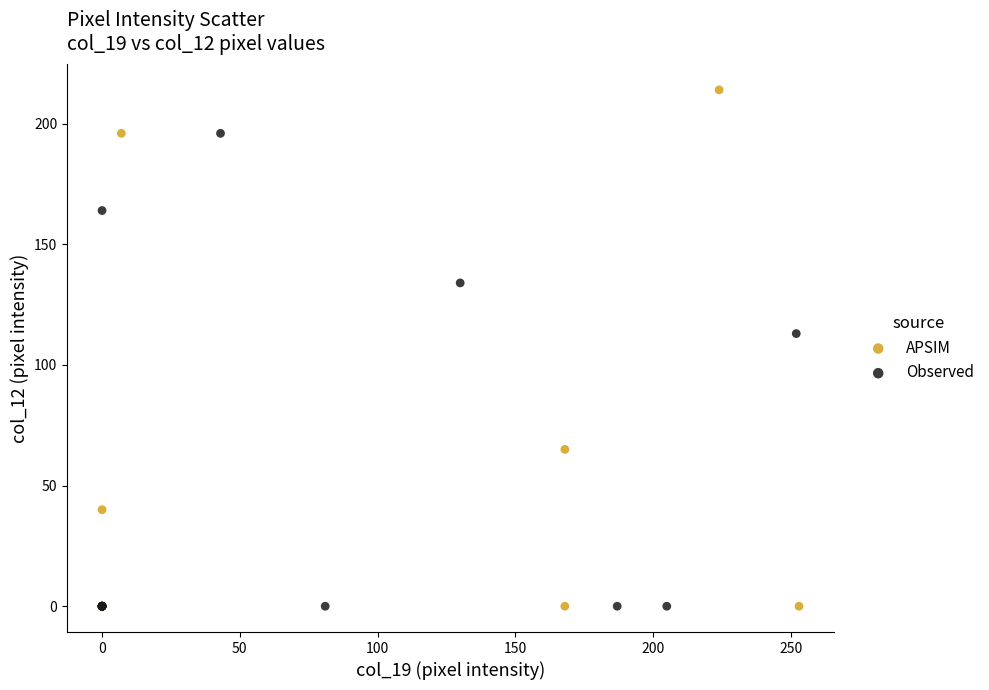

Which series has the widest spread of Y values?

APSIM